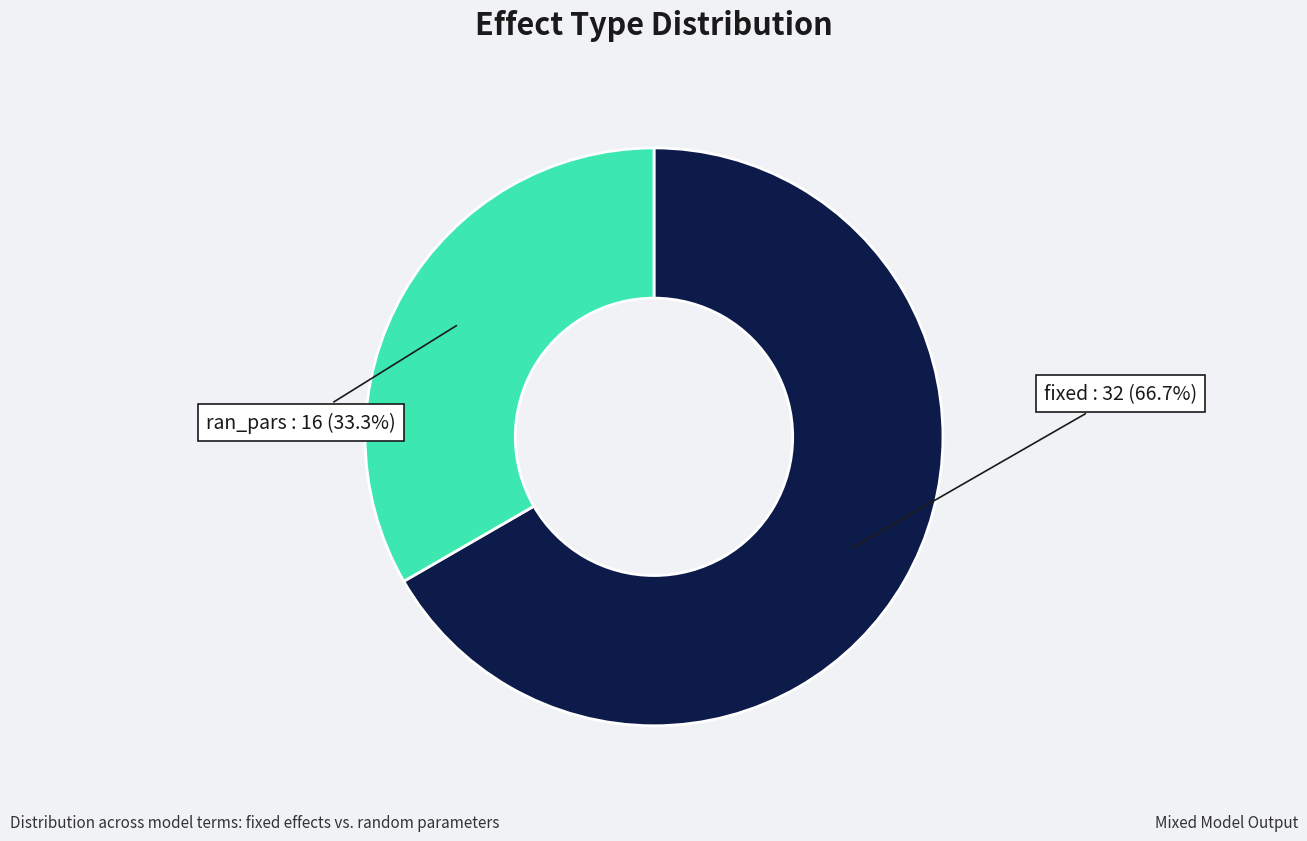

To the nearest percent, what is the average slice percentage?

50%